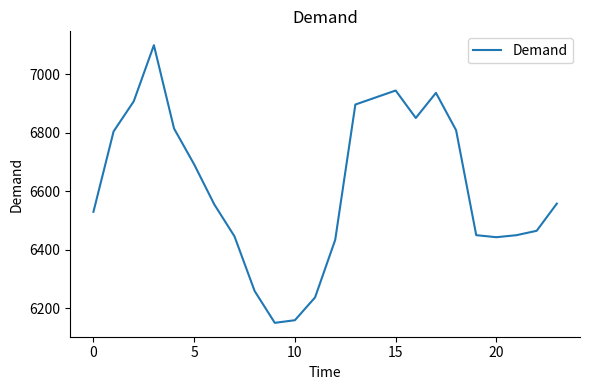

What is the minimum value shown in the chart?

6150